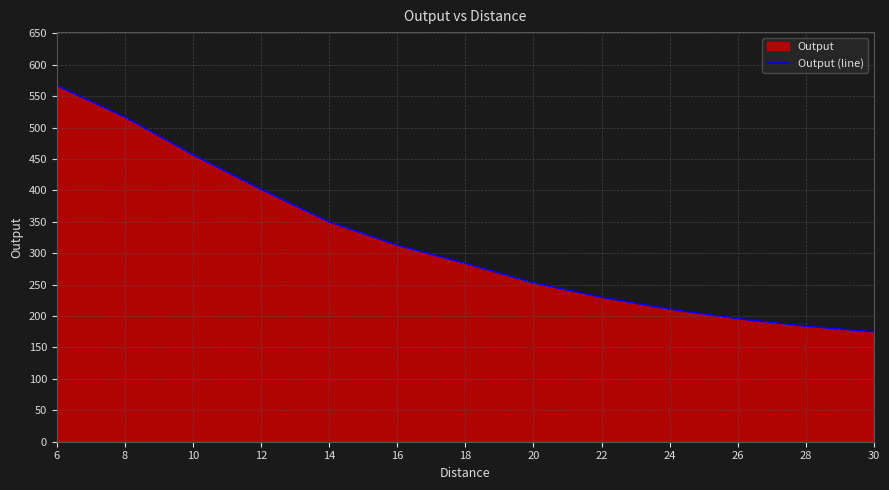

Count the number of categories in the chart.

13